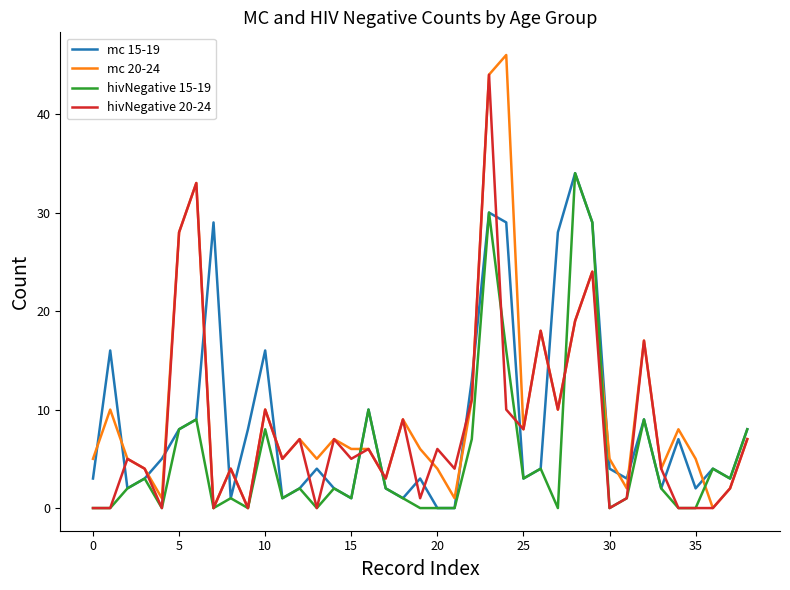

True or false: mc 15-19 and hivNegative 20-24 cross at least once.

True